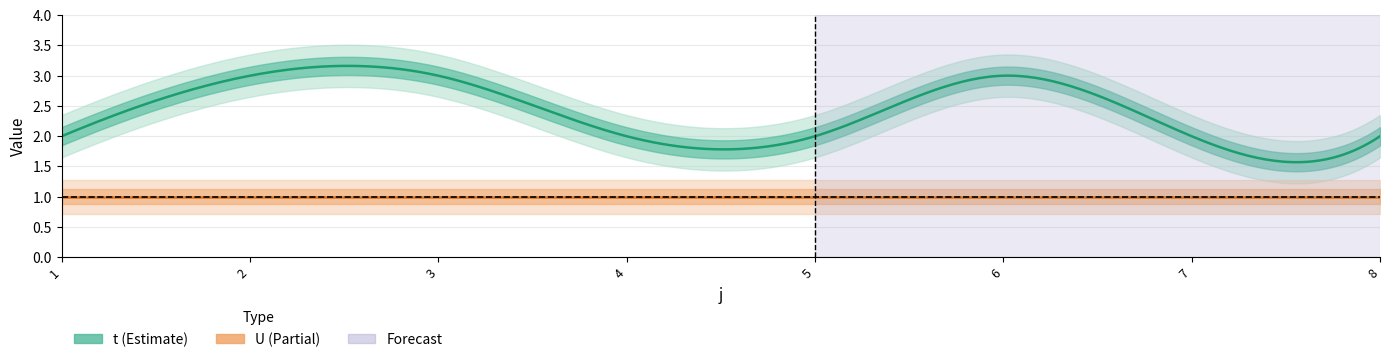

What is the highest value of the t series?

3